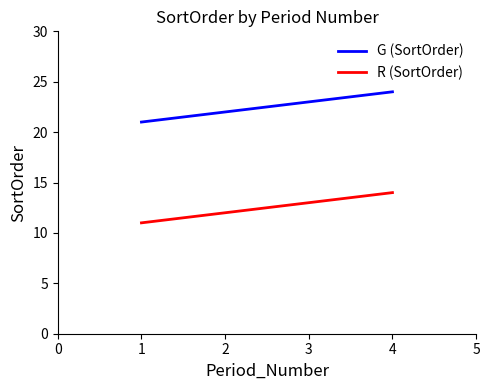

Rank the series by their average value, from highest to lowest.

G (SortOrder), R (SortOrder)